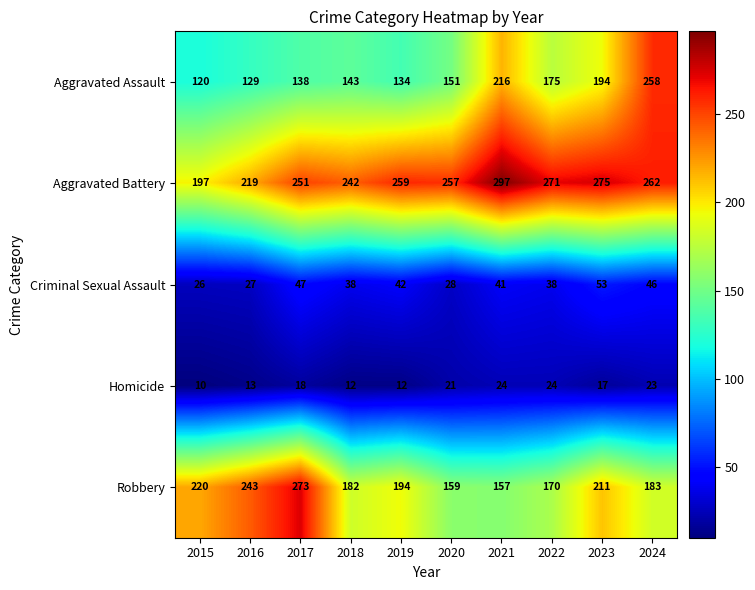

Rank the categories by Robbery value from highest to lowest.

2017, 2016, 2015, 2023, 2019, 2024, 2018, 2022, 2020, 2021